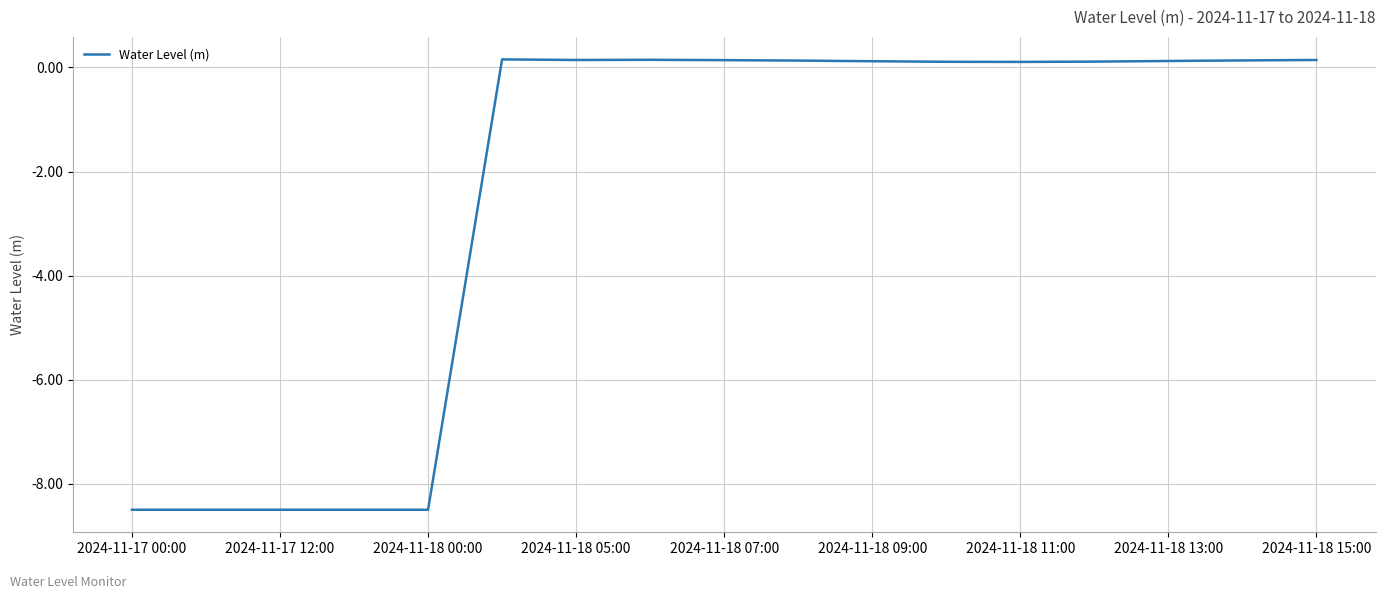

True or false: there are more than 0 points higher than both neighbors.

True